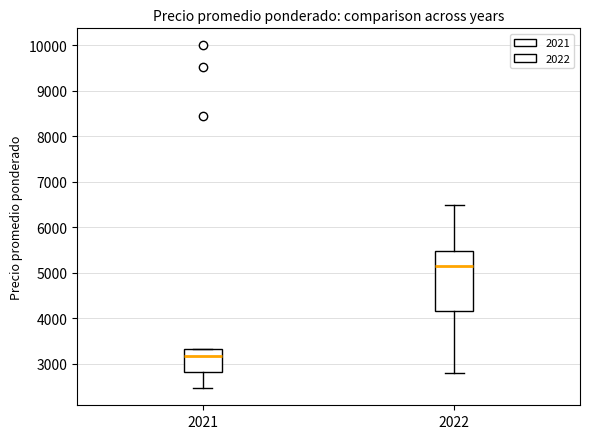

Where does the median line of the box at x = 2021 sit on the y-axis? The values are not printed on the chart, so give them approximately, as read against the axis.

3200